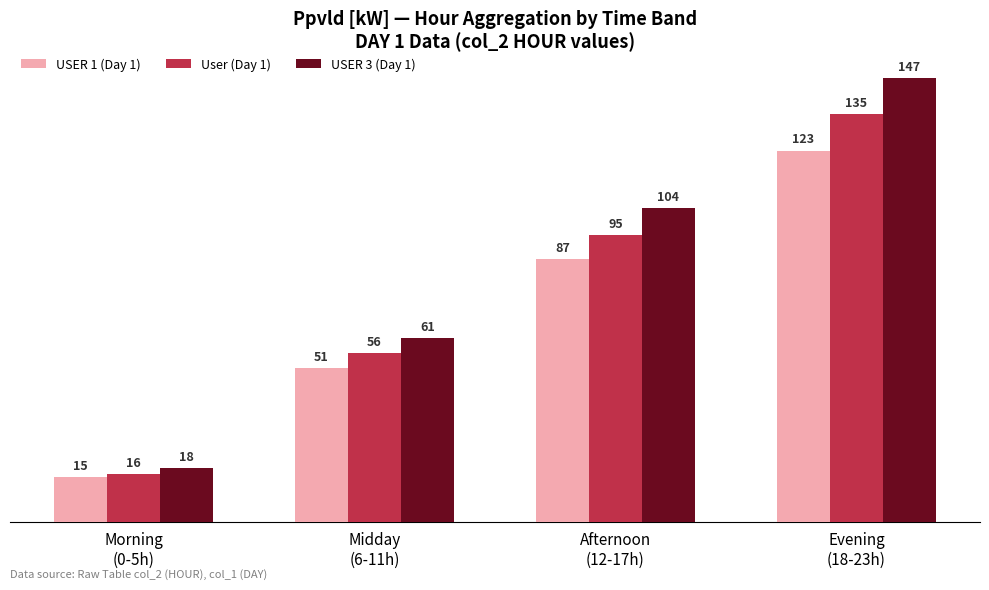

How many data points does each series have?

4